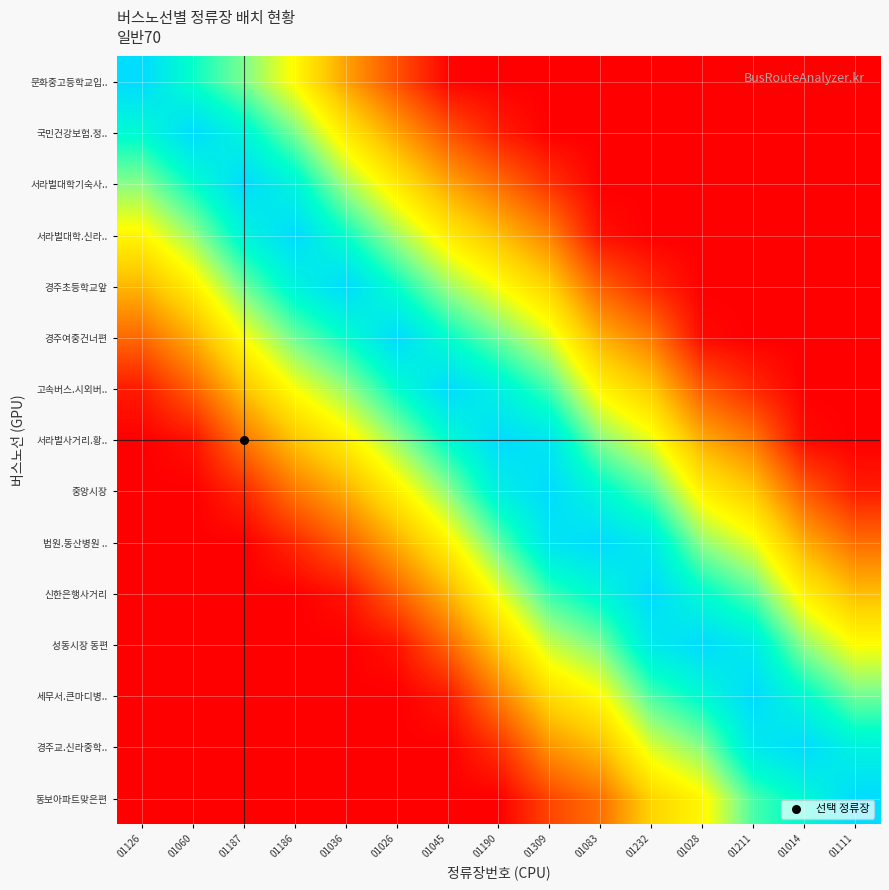

Which has a higher value, 01111 or 01036?

01036